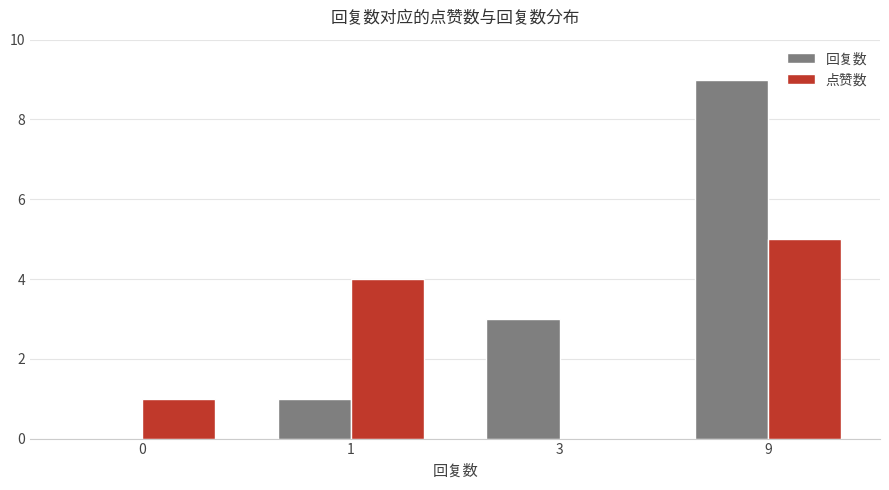

Which category has the highest value across all series?

9